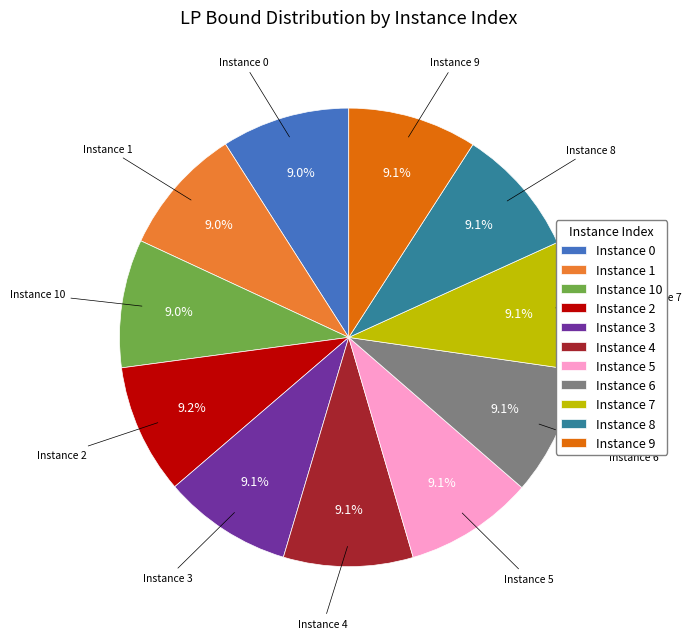

How much of the chart is everything except Instance 2?

90.8%